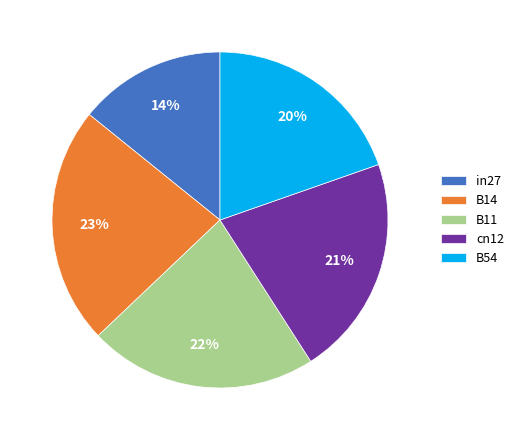

To the nearest percent, what is the average slice percentage?

20%